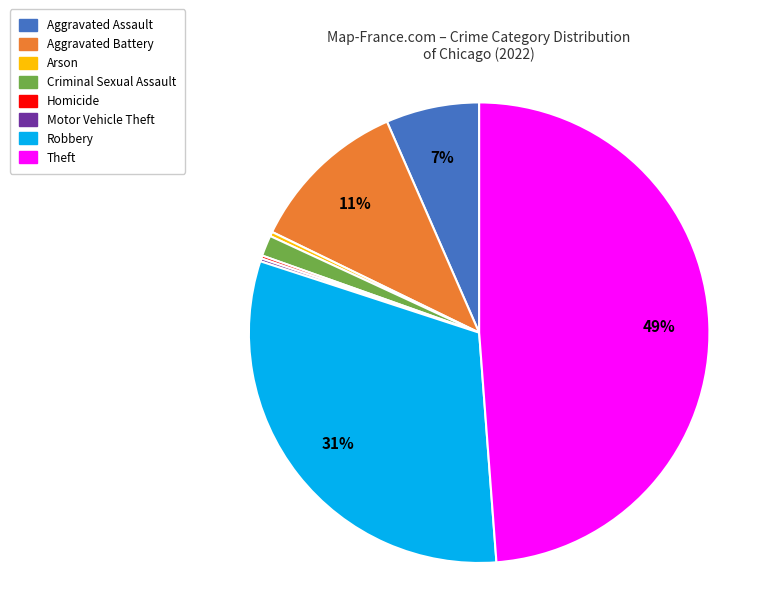

Does any single category account for the majority?

No